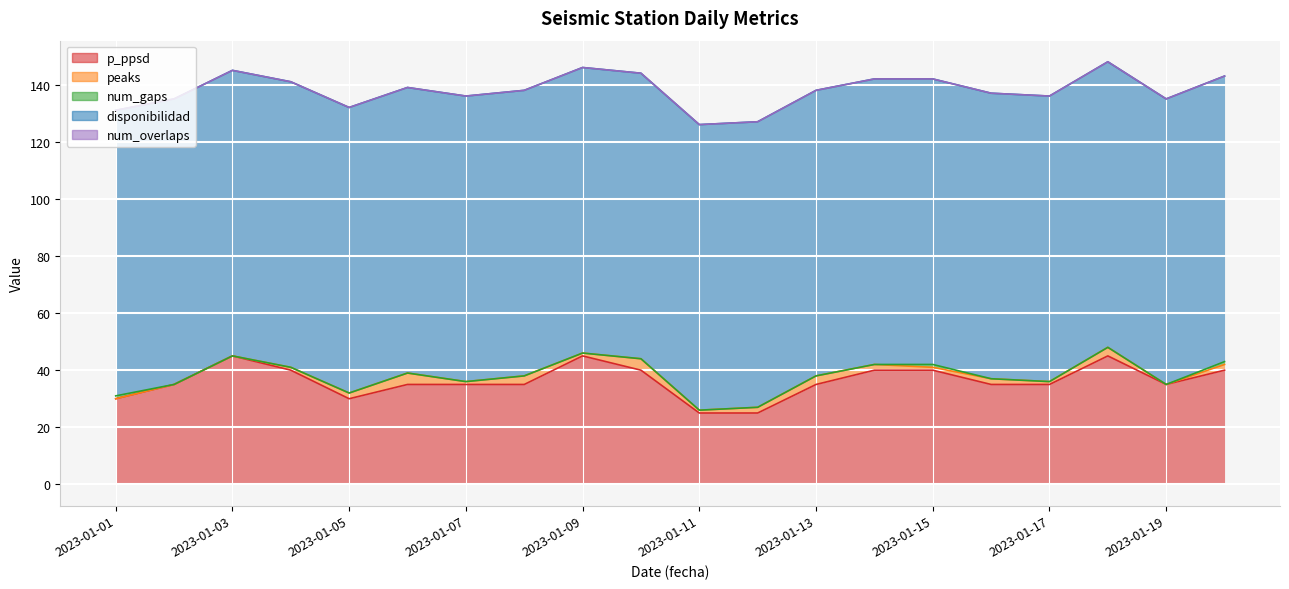

Where is p_ppsd nearest to the value 35?

2023-01-02